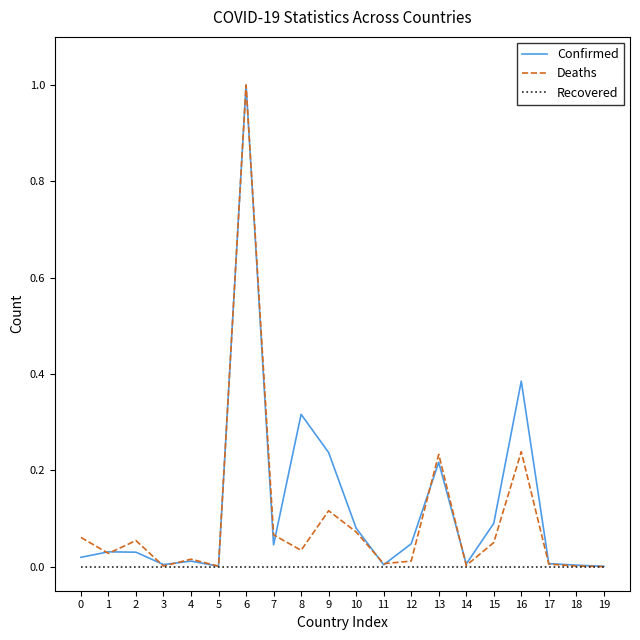

Which series has the largest total across all categories?

Confirmed